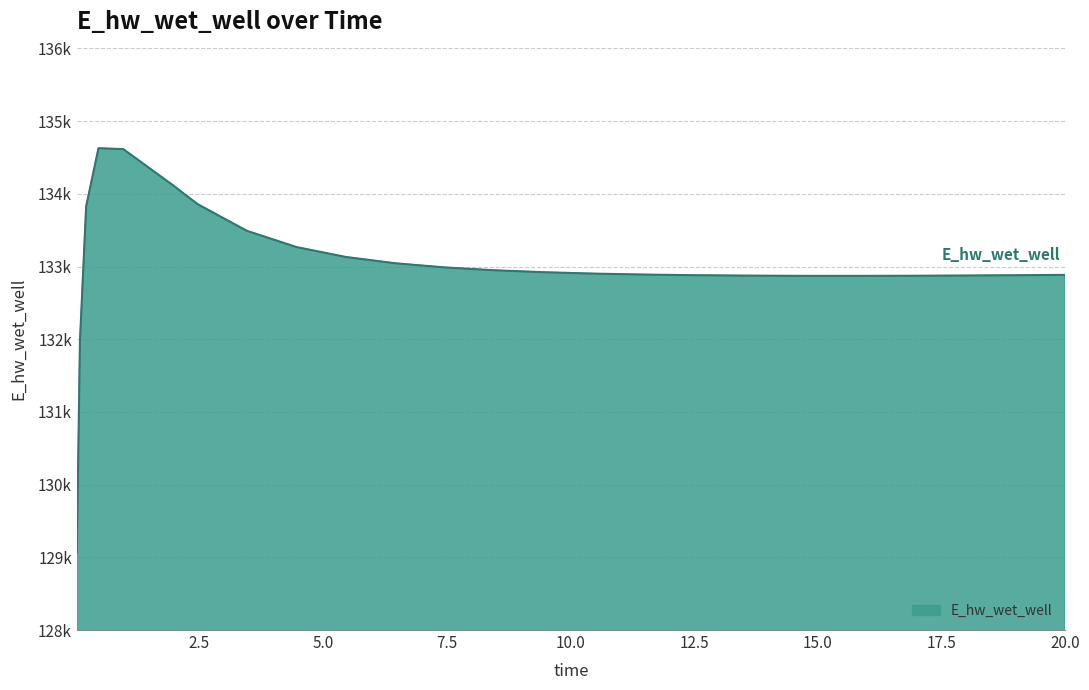

Does the chart display data point markers on the line(s)?

No